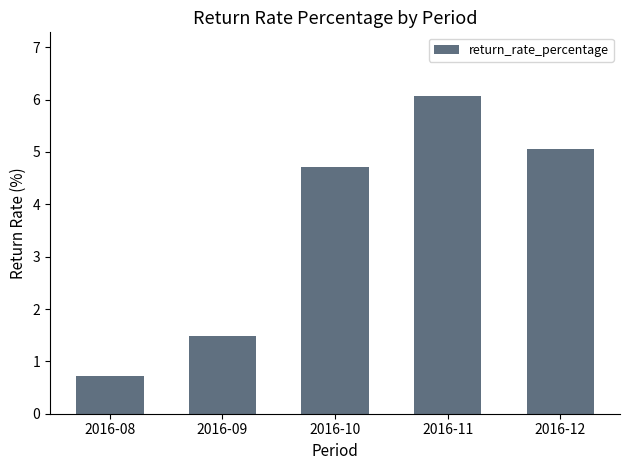

What is the average value?

3.6